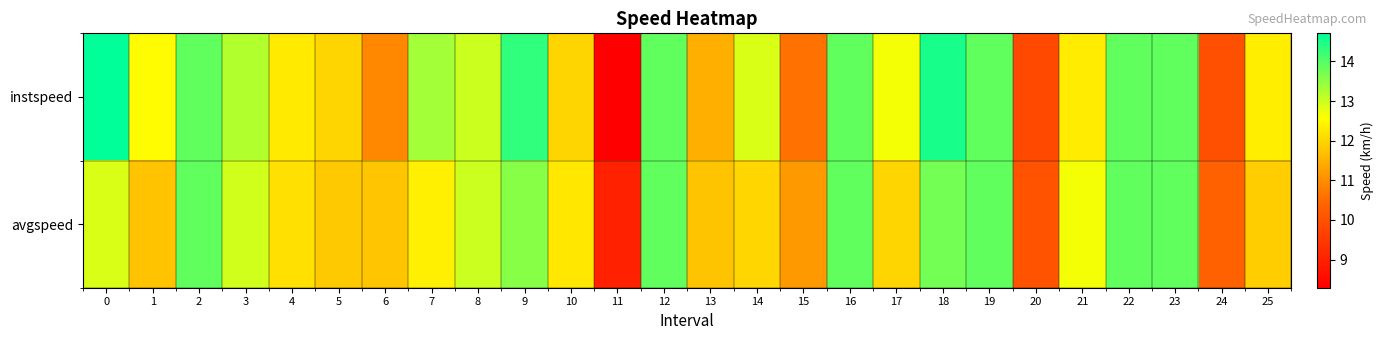

What is the difference between the highest and lowest values at 18?

0.8